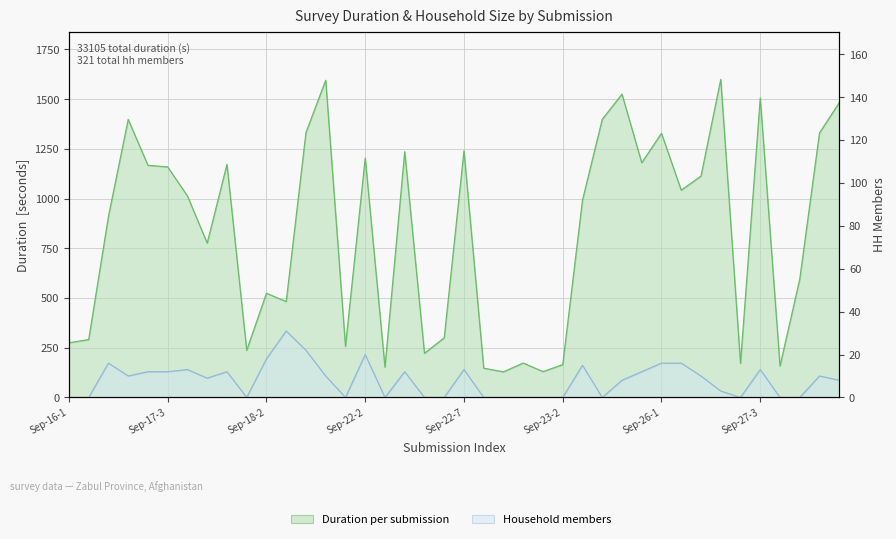

The duration series shows 1506 at Sep-27-3. True or false?

True